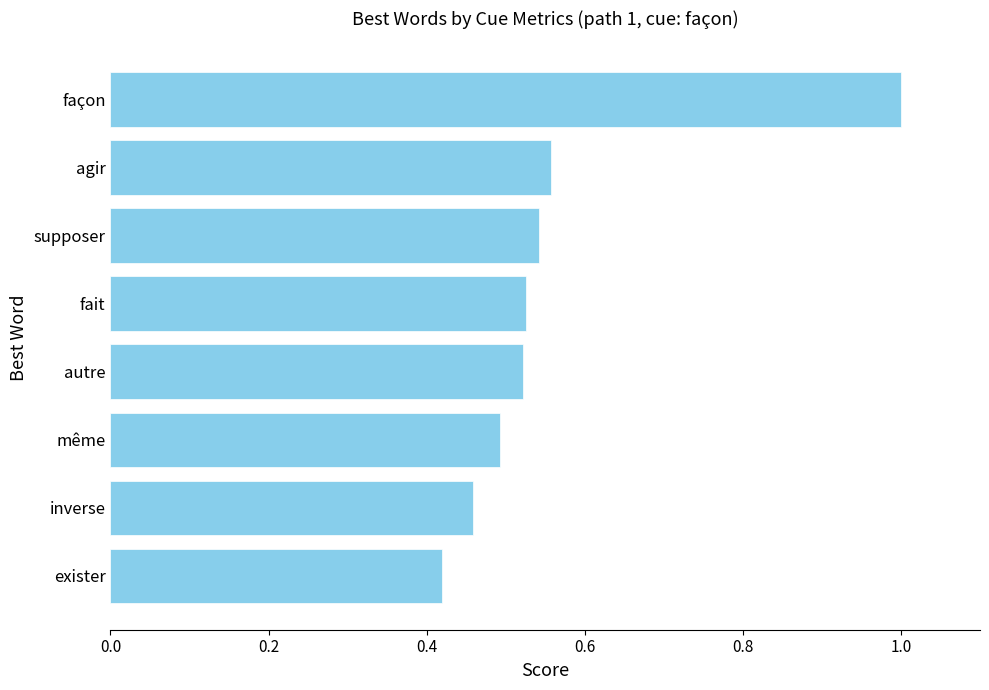

What is the greatest value displayed?

1.0